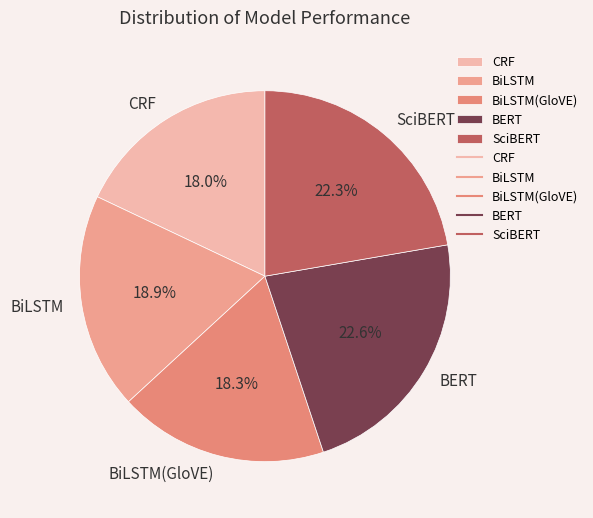

The BiLSTM slice represents 11% of the pie. True or false?

False